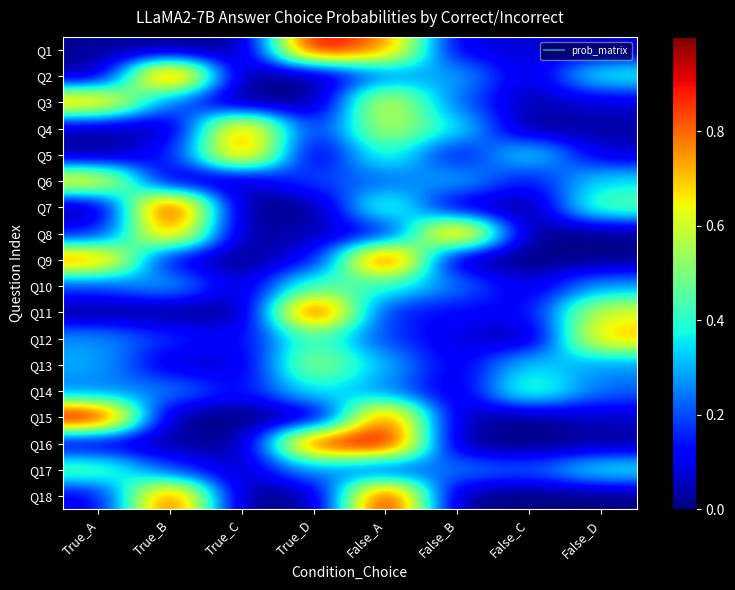

At True_B, list the series in order from largest to smallest.

Q7, Q2, Q18, Q8, Q10, Q14, Q3, Q17, Q12, Q5, Q9, Q13, Q6, Q16, Q4, Q11, Q1, Q15